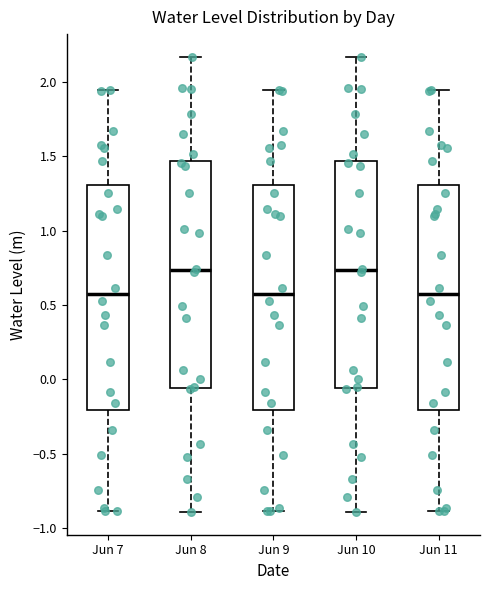

Reading left to right, transcribe this box plot: for each box, give where its median line is, the range the box spans, and where its two whiskers end, as read against the y-axis. The values are not printed on the chart, so give them approximately, as read against the axis.

Jun 7: median 0.55, box -0.20 to 1.30, whiskers -0.90 to 1.95
Jun 8: median 0.75, box -0.05 to 1.45, whiskers -0.90 to 2.15
Jun 9: median 0.55, box -0.20 to 1.30, whiskers -0.90 to 1.95
Jun 10: median 0.75, box -0.05 to 1.45, whiskers -0.90 to 2.15
Jun 11: median 0.55, box -0.20 to 1.30, whiskers -0.90 to 1.95